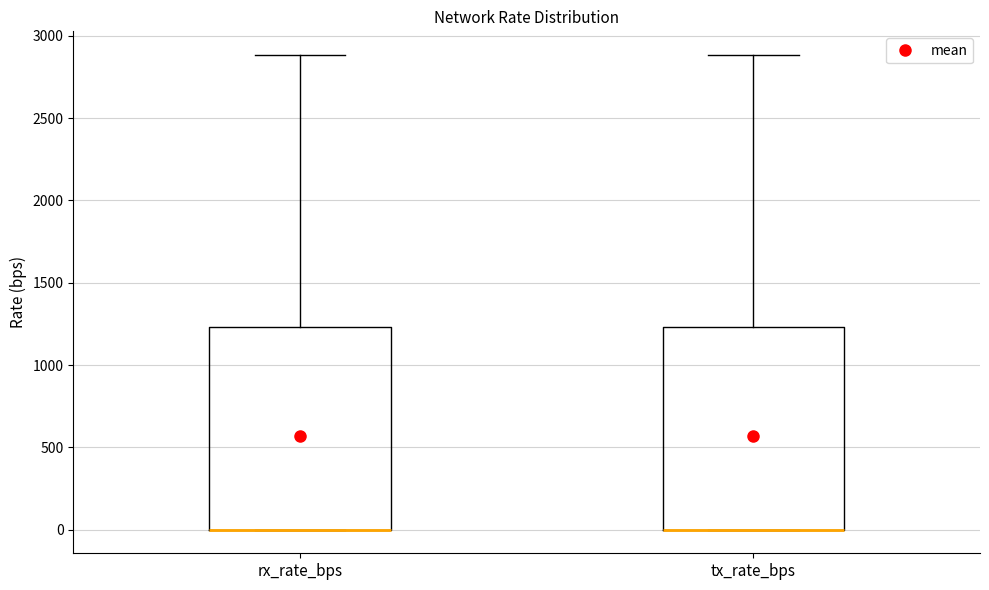

Reading left to right, read every box against the y-axis: the position of its median line, the range the box covers, and the ends of its whiskers. The values are not printed on the chart, so give them approximately, as read against the axis.

rx_rate_bps: median 0 (drawn on the box's lower edge), box 0 to 1250, whiskers 0 to 2900
tx_rate_bps: median 0 (drawn on the box's lower edge), box 0 to 1250, whiskers 0 to 2900